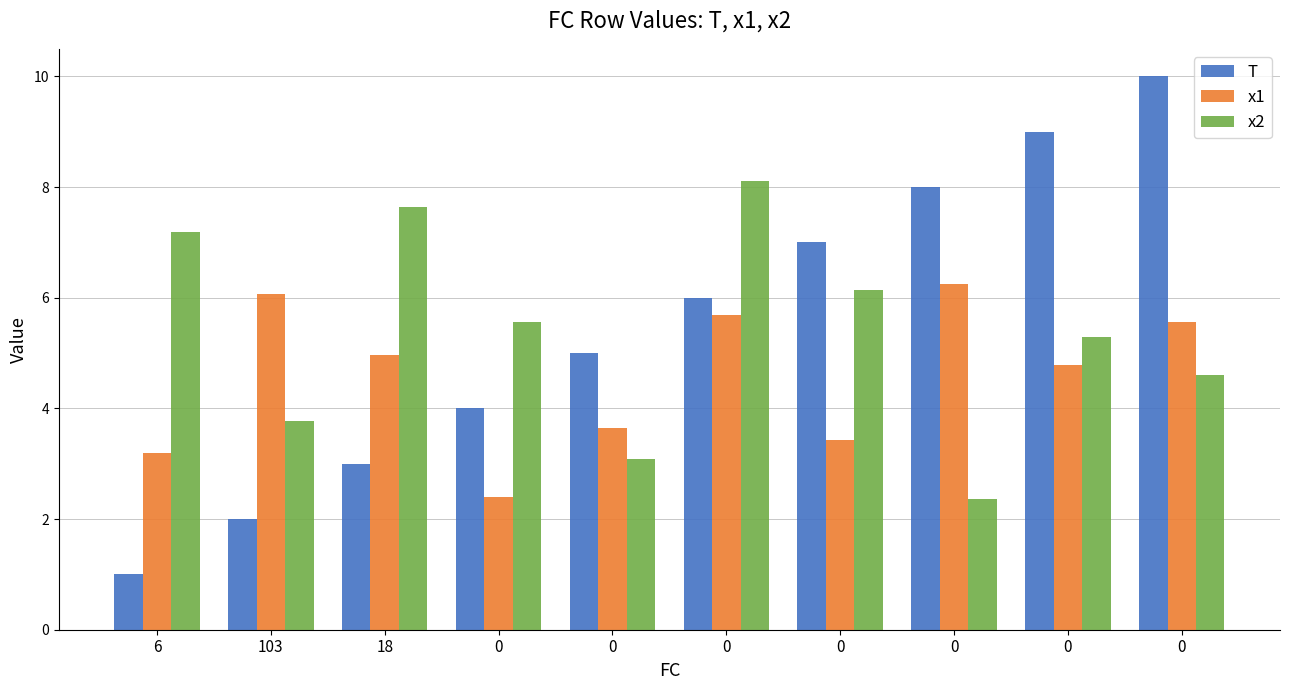

How many groups of bars are there?

10